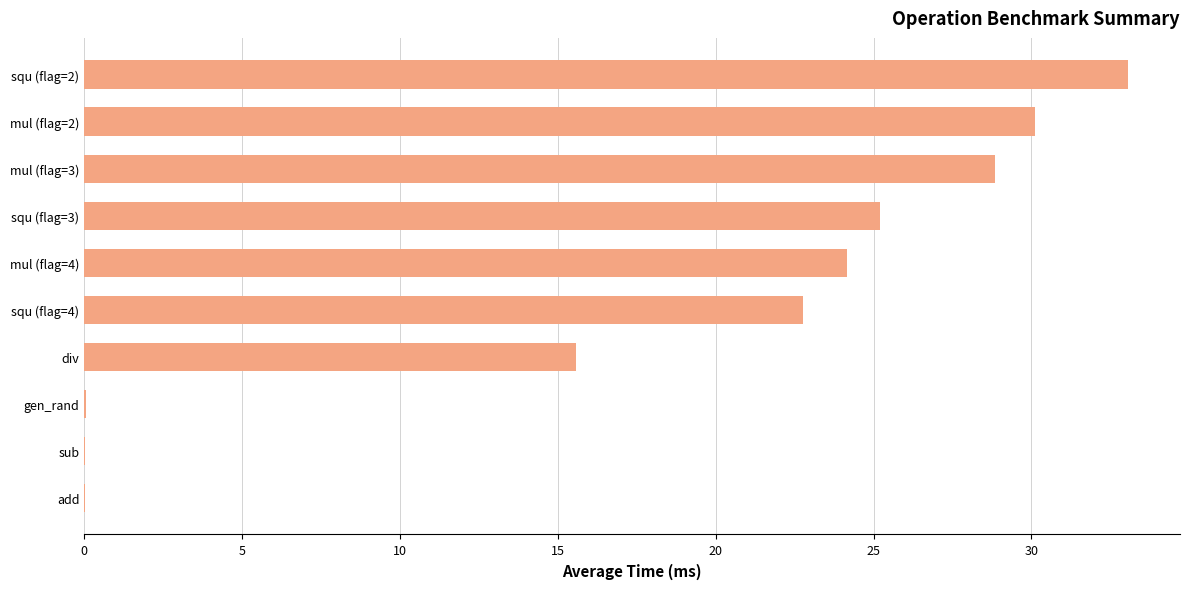

Which label corresponds to the largest value in the chart?

squ (flag=2)